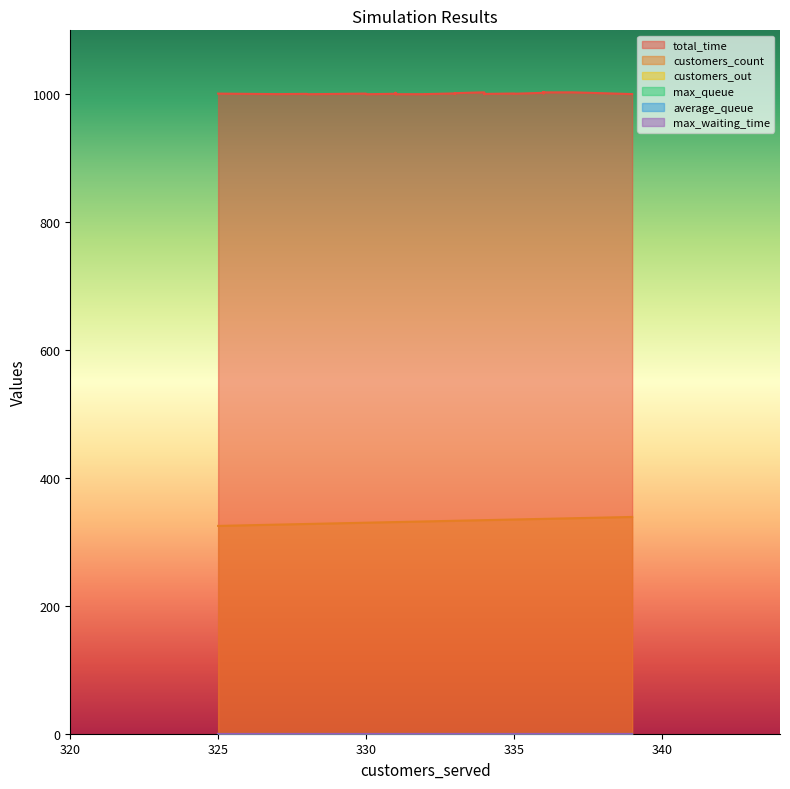

What is the greatest value displayed?

1003.3